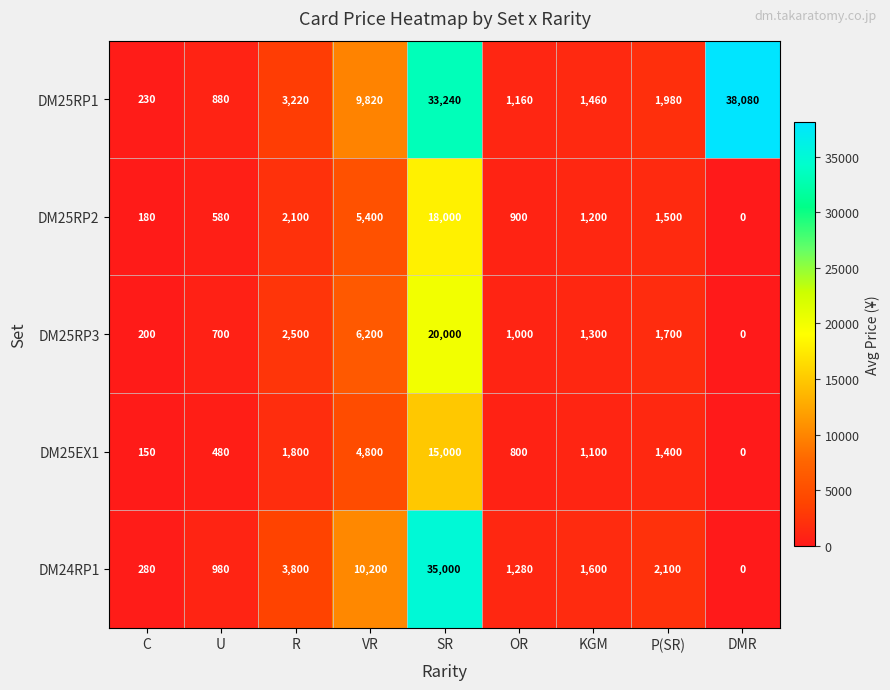

Count the number of categories in the chart.

9